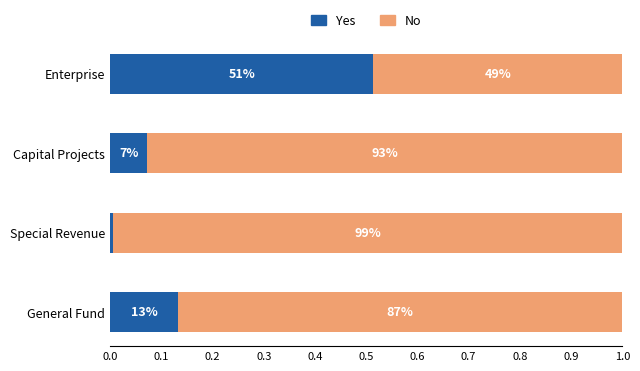

What are all the series names shown in the legend?

Yes, No